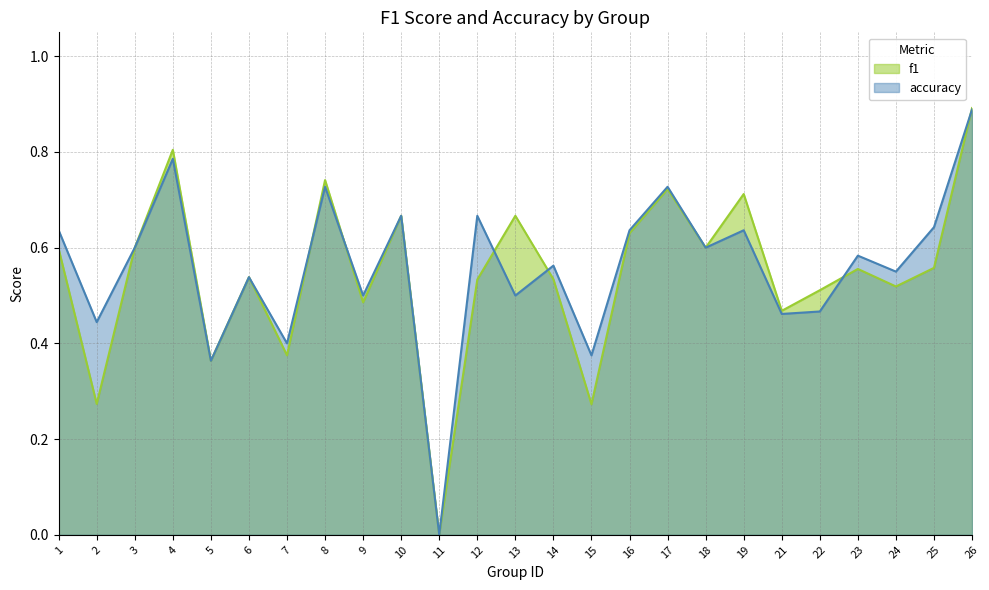

Reading right to left, list all the values displayed in this chart.

f1: 26=0.9	25=0.6	24=0.5	23=0.6	22=0.5	21=0.5	19=0.7	18=0.6	17=0.7	16=0.6	15=0.3	14=0.5	13=0.7	12=0.5	11=0.0	10=0.7	9=0.5	8=0.7	7=0.4	6=0.5	5=0.4	4=0.8	3=0.6	2=0.3	1=0.6
accuracy: 26=0.9	25=0.6	24=0.6	23=0.6	22=0.5	21=0.5	19=0.6	18=0.6	17=0.7	16=0.6	15=0.4	14=0.6	13=0.5	12=0.7	11=0.0	10=0.7	9=0.5	8=0.7	7=0.4	6=0.5	5=0.4	4=0.8	3=0.6	2=0.4	1=0.6